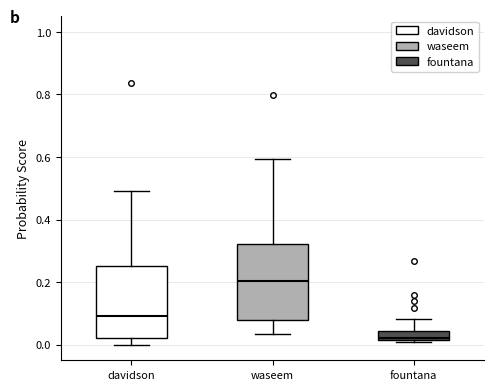

Which box has the lowest median line?

fountana